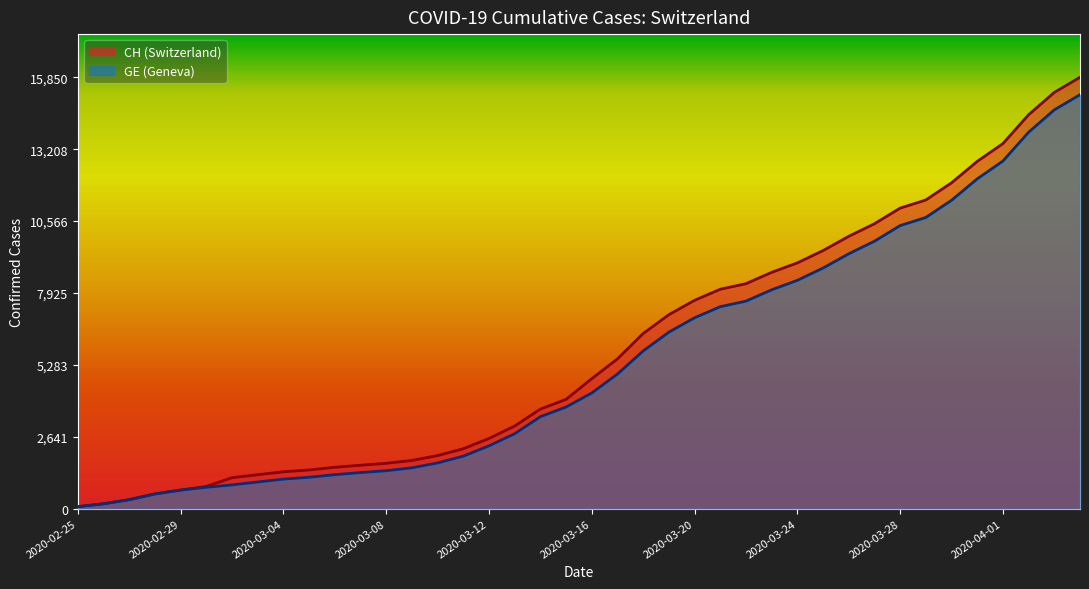

What position from the right is 2020-03-30?

6